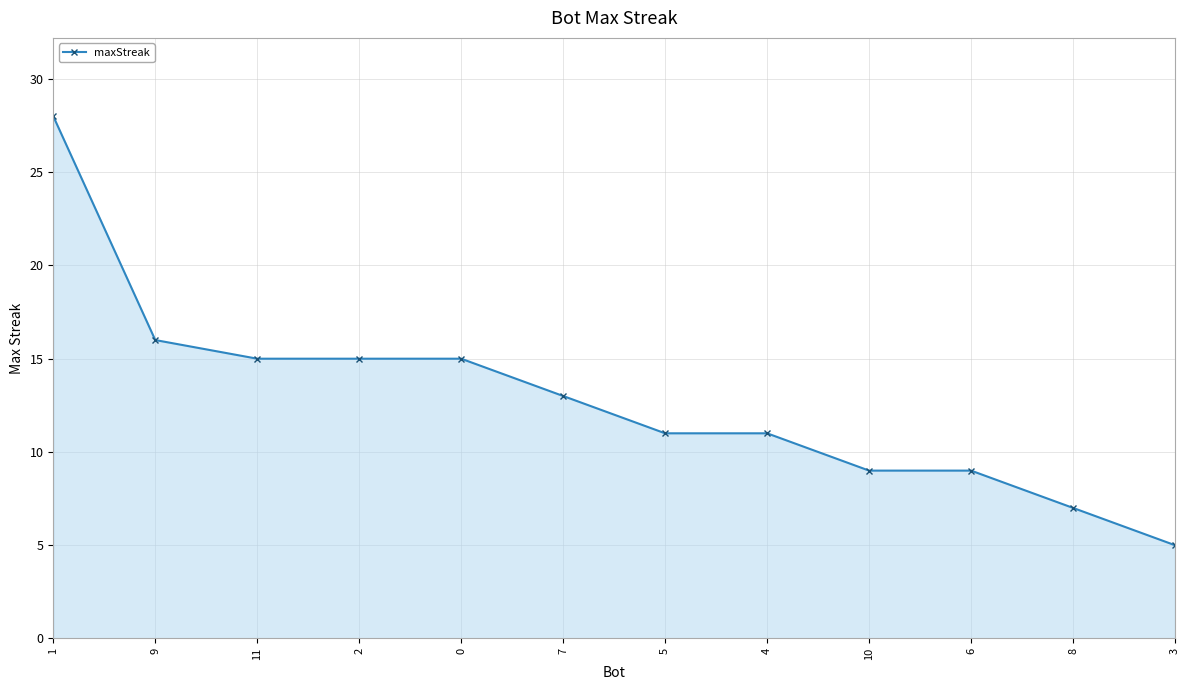

Approximately how many times larger is the value at 10 compared to 1?

0.3